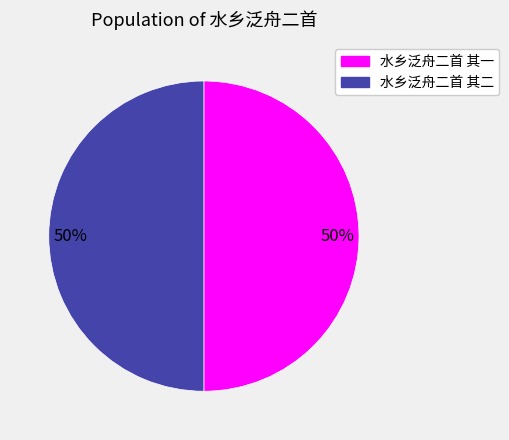

To the nearest percent, what is the average slice percentage?

50%